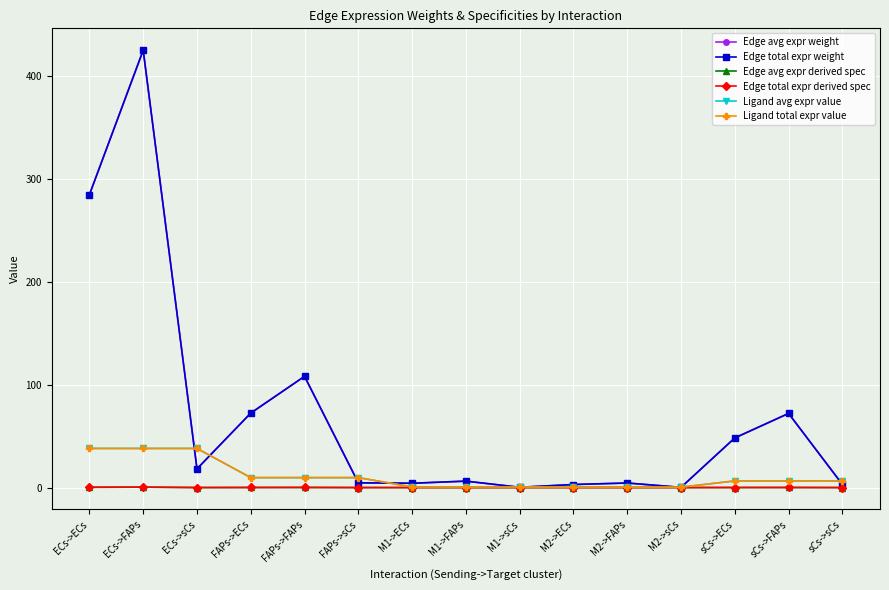

Reading left to right, extract all data points from this chart.

Edge avg expr weight: ECs->ECs=284.9	ECs->FAPs=425.4	ECs->sCs=18.2	FAPs->ECs=72.4	FAPs->FAPs=108.2	FAPs->sCs=4.6	M1->ECs=4.2	M1->FAPs=6.3	M1->sCs=0.3	M2->ECs=3.0	M2->FAPs=4.4	M2->sCs=0.2	sCs->ECs=48.3	sCs->FAPs=72.1	sCs->sCs=3.1
Edge total expr weight: ECs->ECs=284.9	ECs->FAPs=425.4	ECs->sCs=18.2	FAPs->ECs=72.4	FAPs->FAPs=108.2	FAPs->sCs=4.6	M1->ECs=4.2	M1->FAPs=6.3	M1->sCs=0.3	M2->ECs=3.0	M2->FAPs=4.4	M2->sCs=0.2	sCs->ECs=48.3	sCs->FAPs=72.1	sCs->sCs=3.1
Edge avg expr derived spec: ECs->ECs=0.3	ECs->FAPs=0.4	ECs->sCs=0.0	FAPs->ECs=0.1	FAPs->FAPs=0.1	FAPs->sCs=0.0	M1->ECs=0.0	M1->FAPs=0.0	M1->sCs=0.0	M2->ECs=0.0	M2->FAPs=0.0	M2->sCs=0.0	sCs->ECs=0.0	sCs->FAPs=0.1	sCs->sCs=0.0
Edge total expr derived spec: ECs->ECs=0.3	ECs->FAPs=0.4	ECs->sCs=0.0	FAPs->ECs=0.1	FAPs->FAPs=0.1	FAPs->sCs=0.0	M1->ECs=0.0	M1->FAPs=0.0	M1->sCs=0.0	M2->ECs=0.0	M2->FAPs=0.0	M2->sCs=0.0	sCs->ECs=0.0	sCs->FAPs=0.1	sCs->sCs=0.0
Ligand avg expr value: ECs->ECs=38.1	ECs->FAPs=38.1	ECs->sCs=38.1	FAPs->ECs=9.7	FAPs->FAPs=9.7	FAPs->sCs=9.7	M1->ECs=0.6	M1->FAPs=0.6	M1->sCs=0.6	M2->ECs=0.4	M2->FAPs=0.4	M2->sCs=0.4	sCs->ECs=6.4	sCs->FAPs=6.4	sCs->sCs=6.4
Ligand total expr value: ECs->ECs=38.1	ECs->FAPs=38.1	ECs->sCs=38.1	FAPs->ECs=9.7	FAPs->FAPs=9.7	FAPs->sCs=9.7	M1->ECs=0.6	M1->FAPs=0.6	M1->sCs=0.6	M2->ECs=0.4	M2->FAPs=0.4	M2->sCs=0.4	sCs->ECs=6.4	sCs->FAPs=6.4	sCs->sCs=6.4